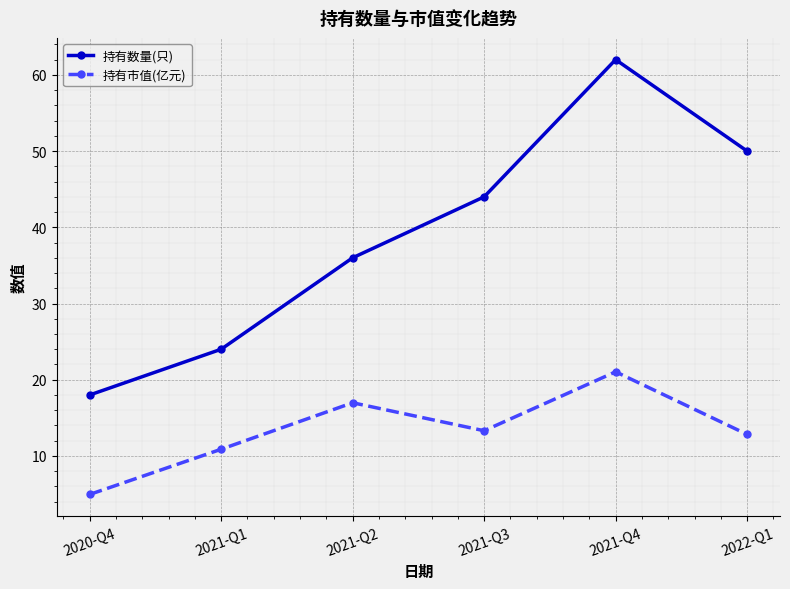

The 持有数量(只) series shows 20.4 at 2021-Q3. True or false?

False